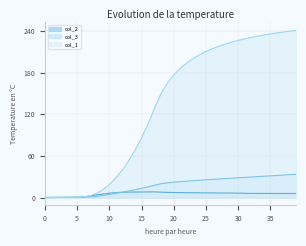

True or false: col_3 and col_1 intersect in this chart.

False